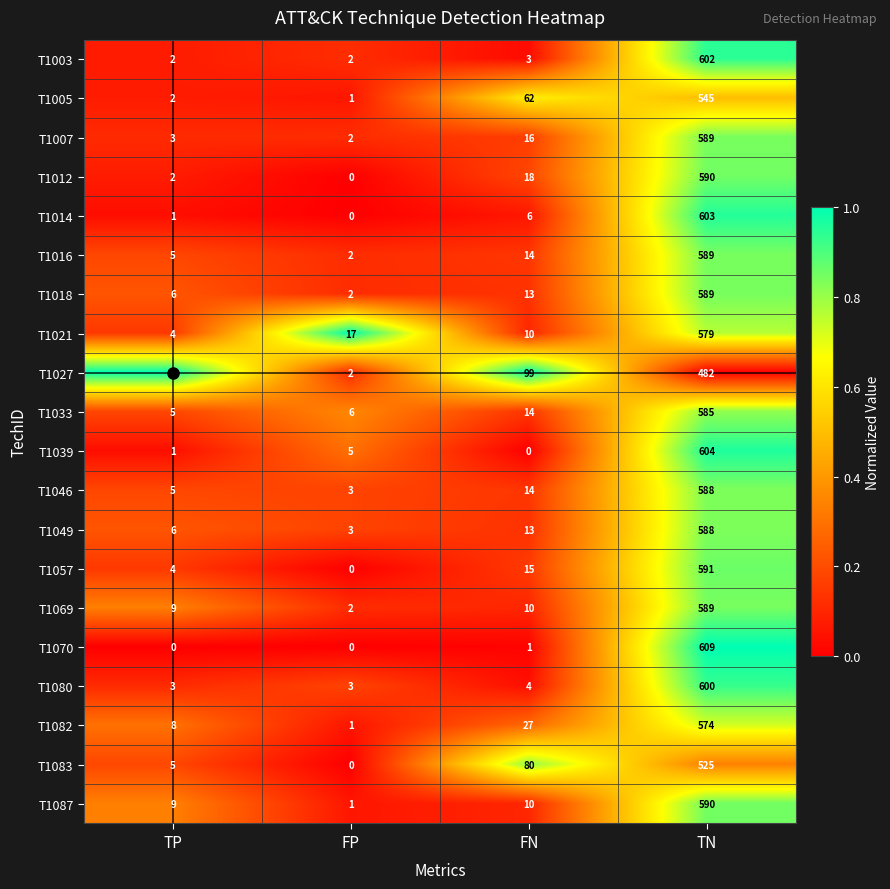

At which label is T1007 closest to 295?

FN